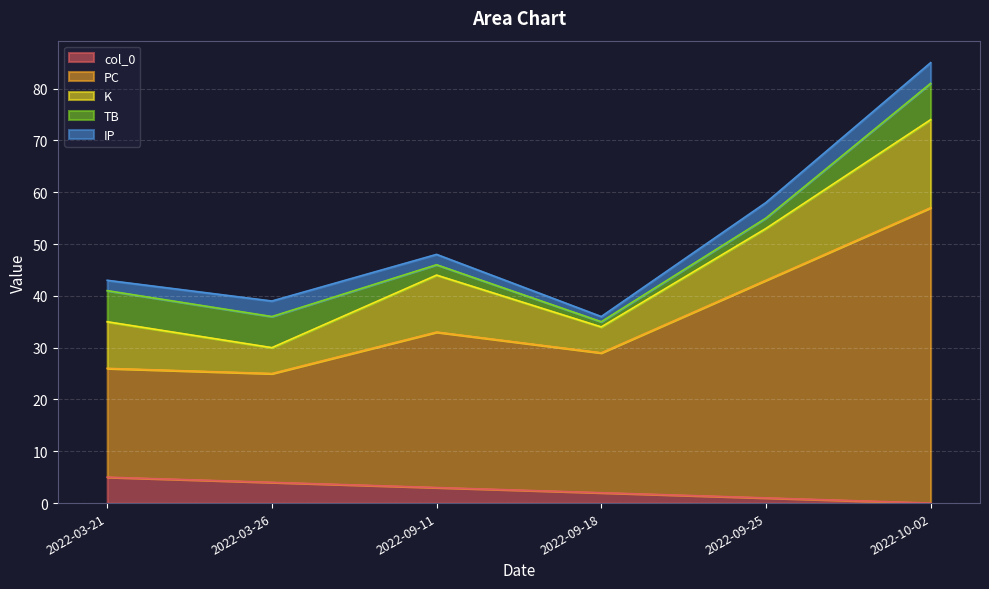

What is the maximum value for PC?

57